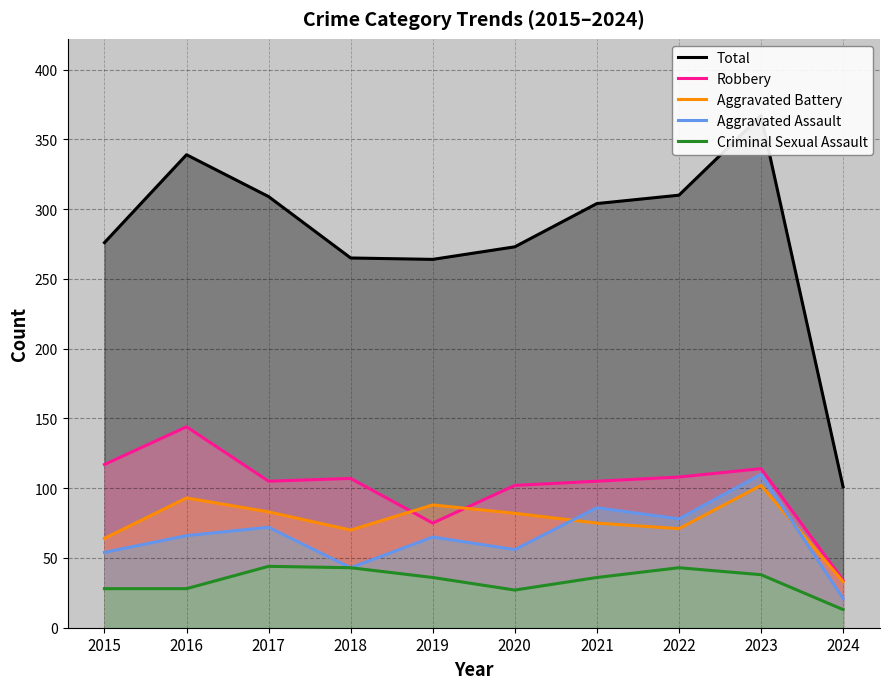

True or false: Aggravated Battery and Criminal Sexual Assault intersect in this chart.

False